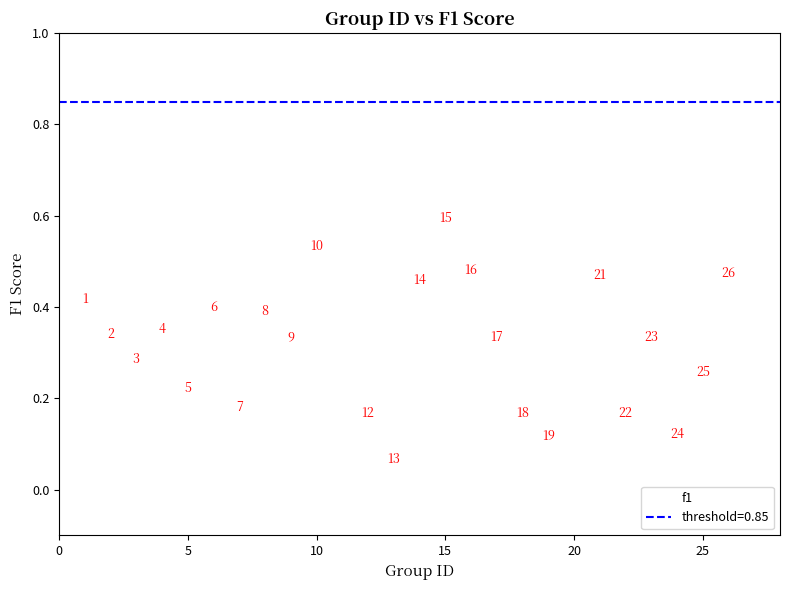

What is the range of X values (max minus min)?

25.0